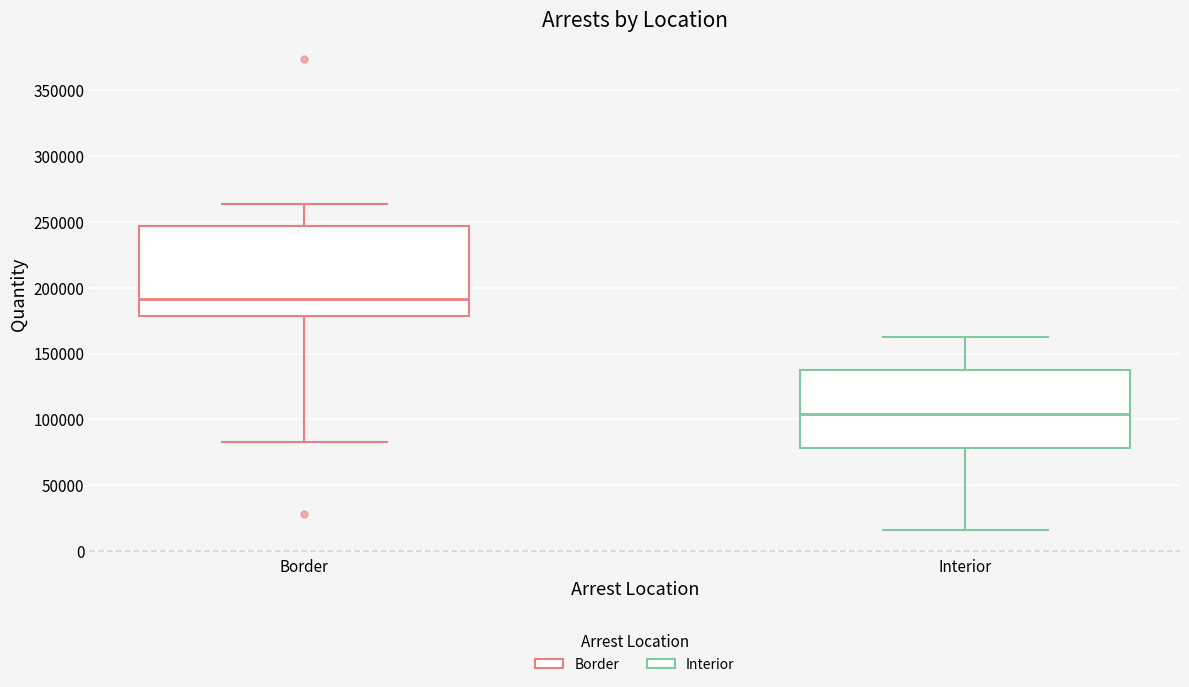

Reading left to right, read every box against the y-axis: the position of its median line, the range the box covers, and the ends of its whiskers. The values are not printed on the chart, so give them approximately, as read against the axis.

Border: median 190000, box 180000 to 245000, whiskers 85000 to 265000
Interior: median 105000, box 80000 to 140000, whiskers 15000 to 160000